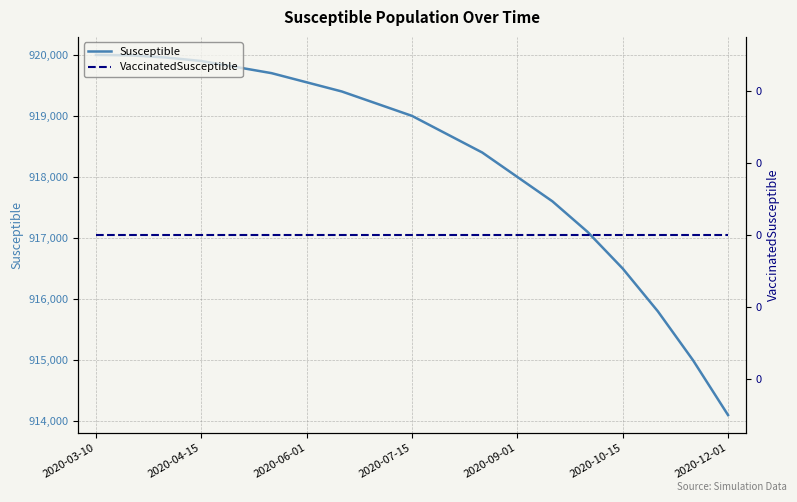

What position from the right is 2020-06-01?

17